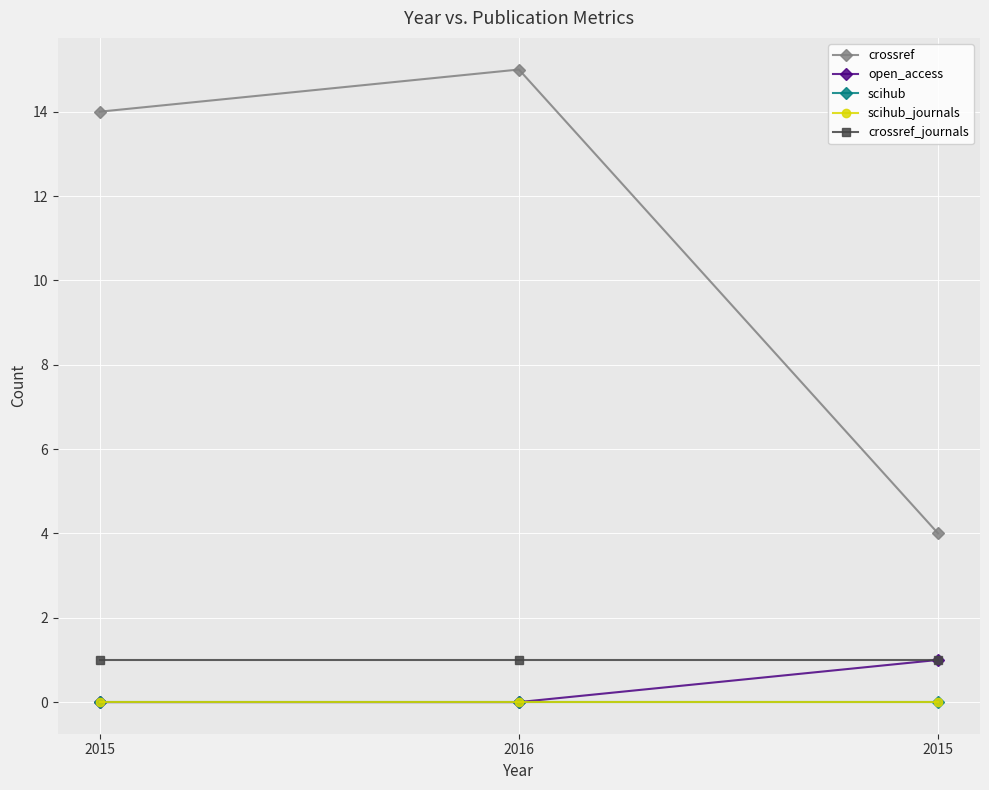

Is this an area chart (filled region under the line)?

No